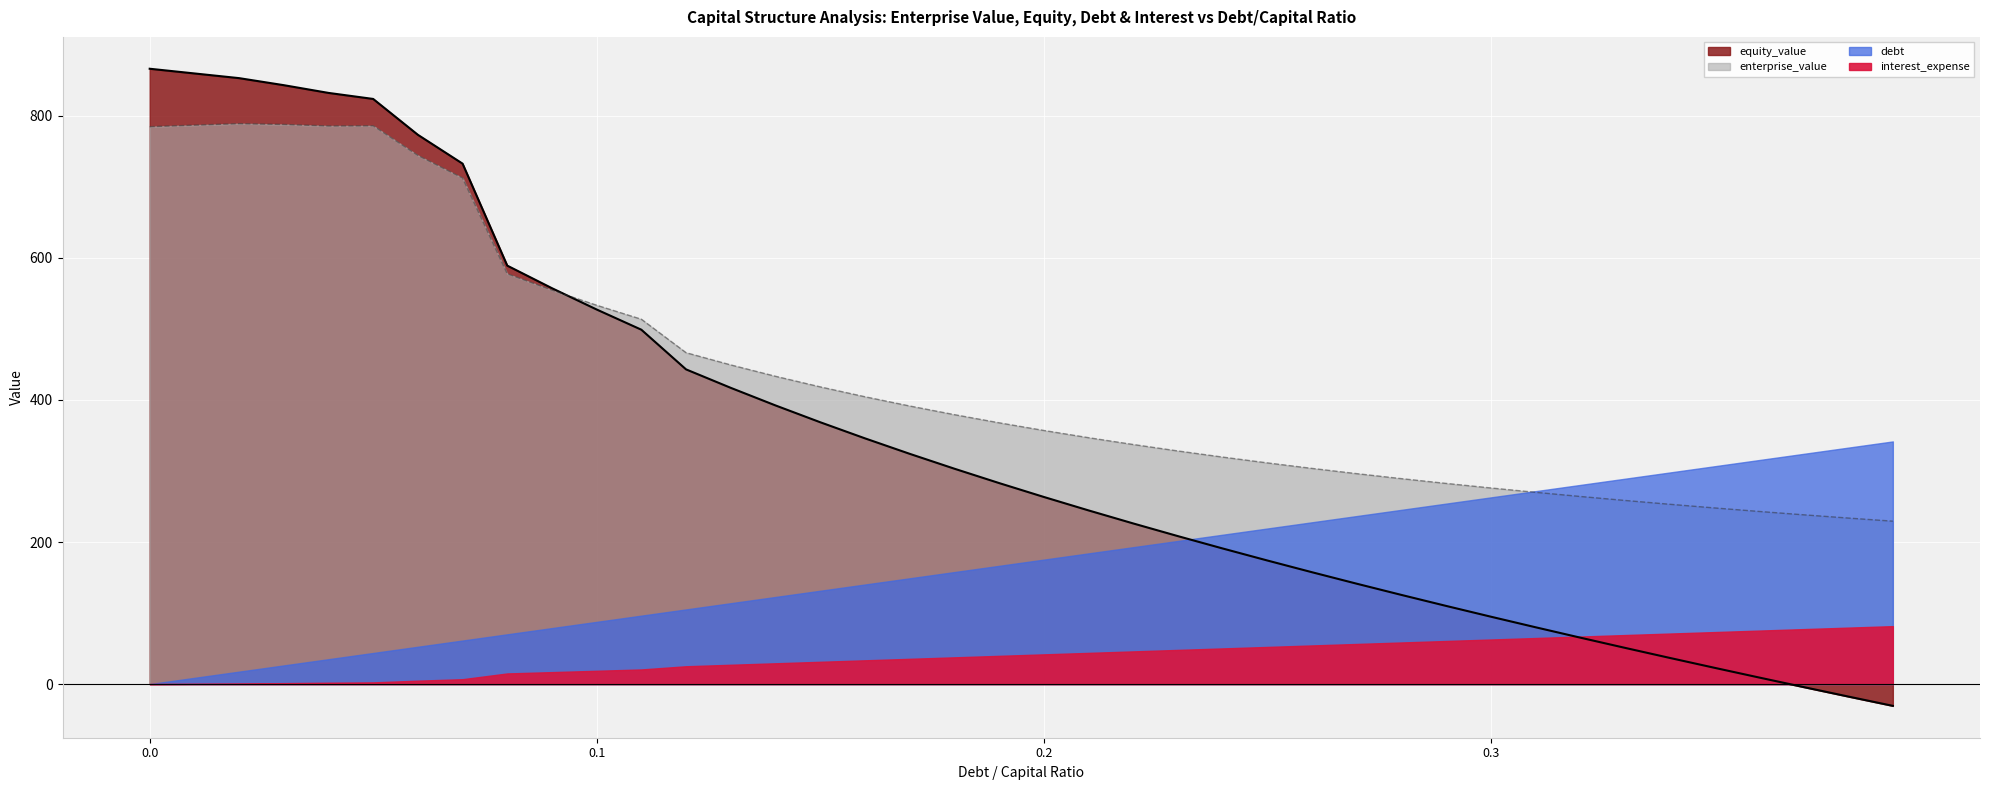

How many lines are shown in the chart?

5